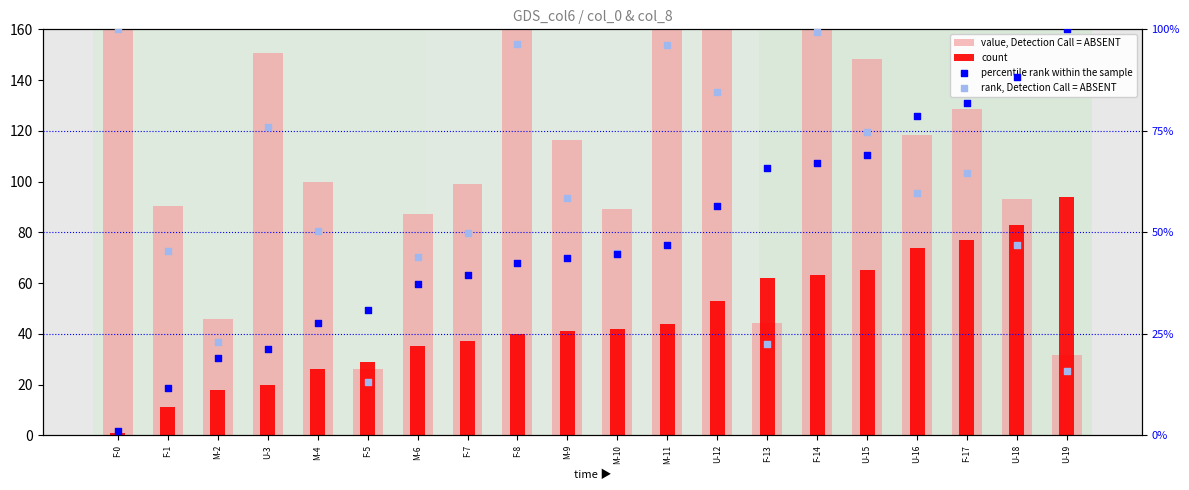

Which series has the largest total across all categories?

value, Detection Call = ABSENT